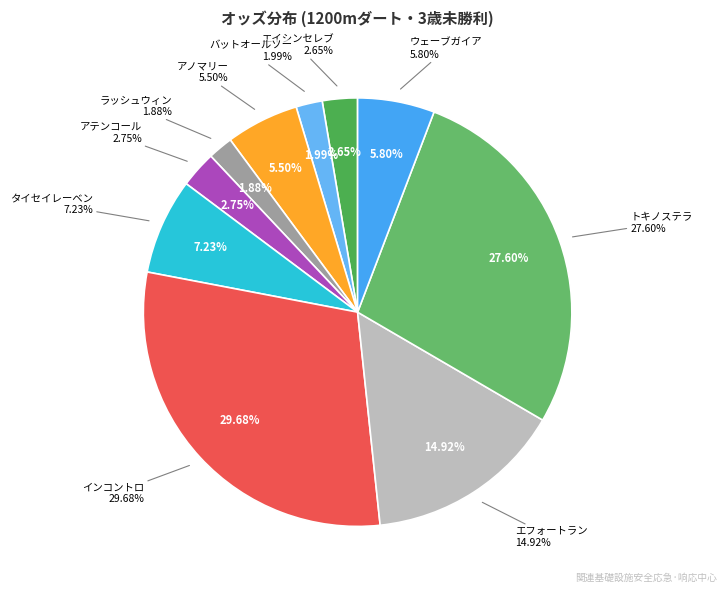

To the nearest percent, what is the combined percentage of トキノステラ and タイセイレーベン?

35%